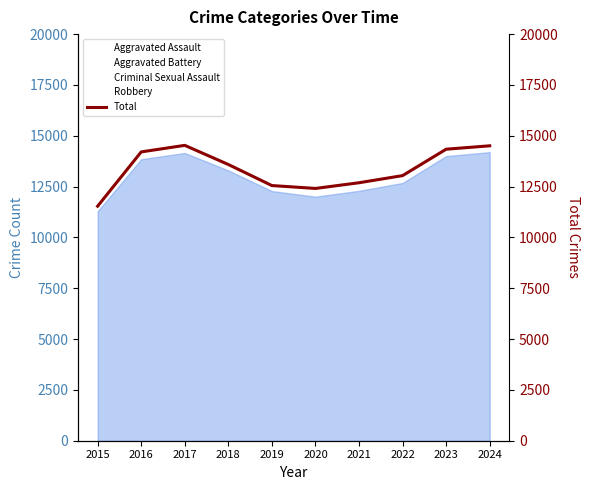

How many interior local peaks (higher than both neighbors) does the data have?

1